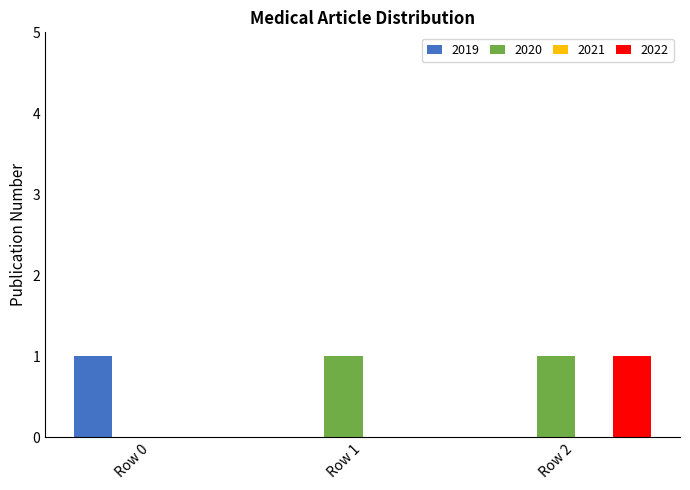

Which series has the largest total across all categories?

2020